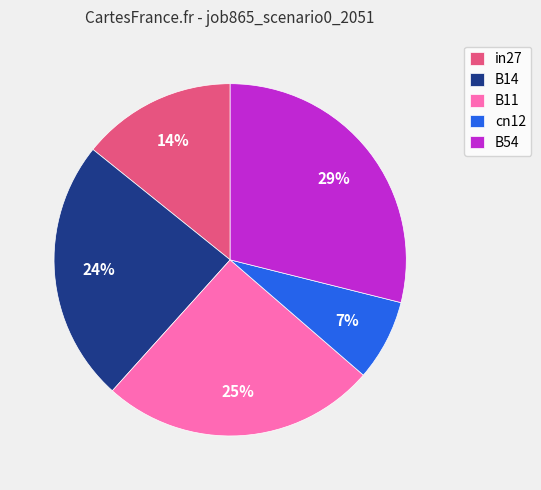

The B14 slice represents 24% of the pie. True or false?

True